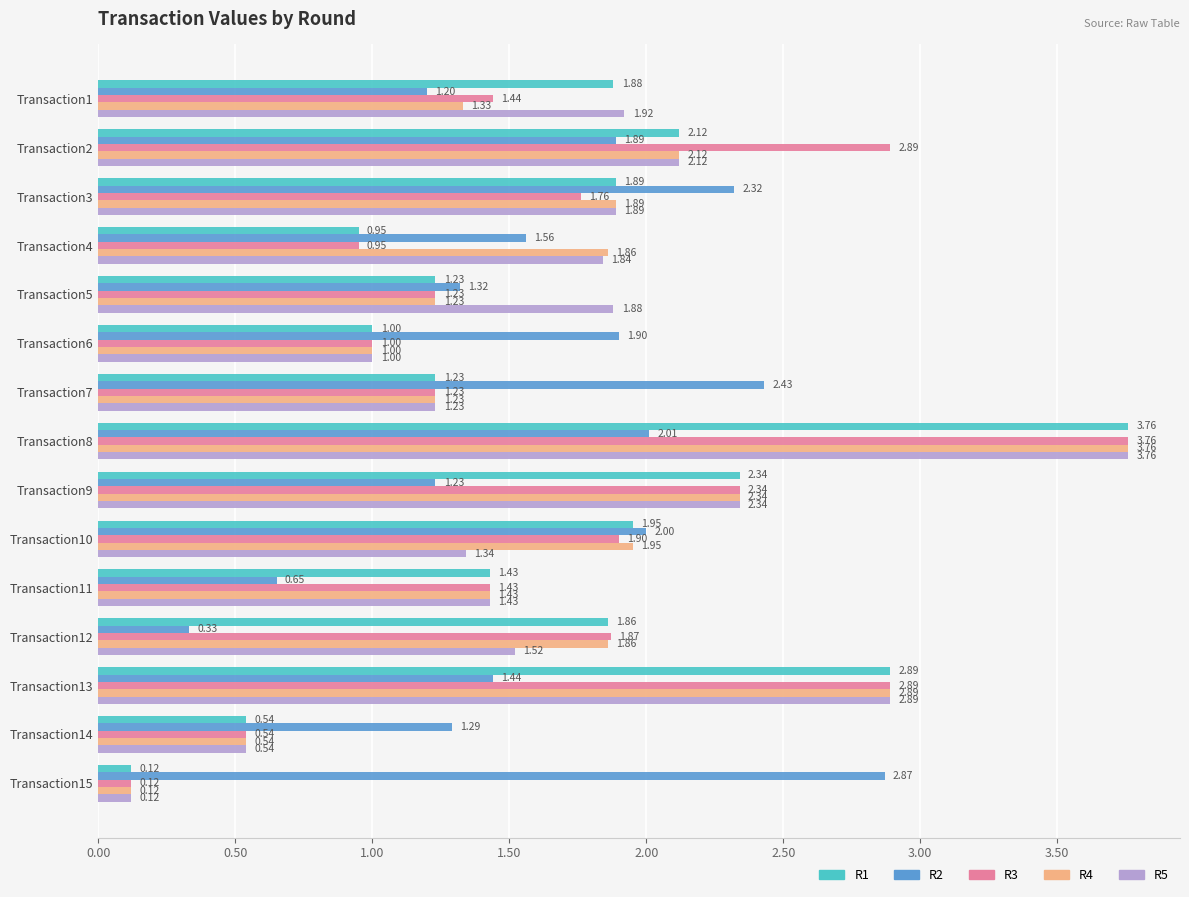

What is the total value across all series at Transaction1?

7.8